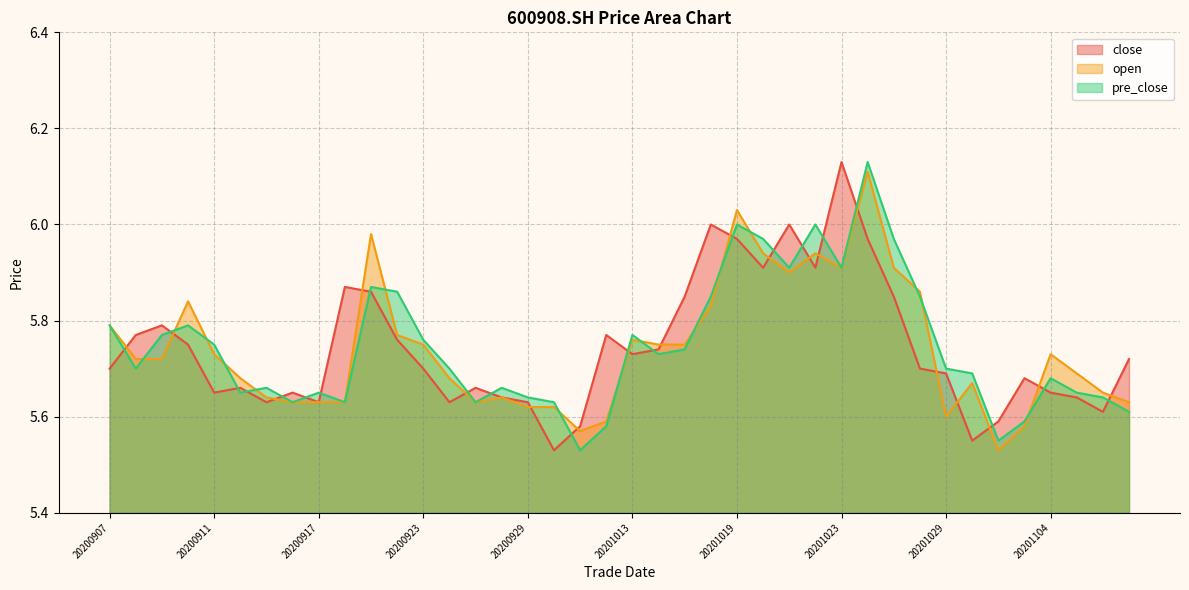

What is the value of the close point at the 38th from the left?

5.6